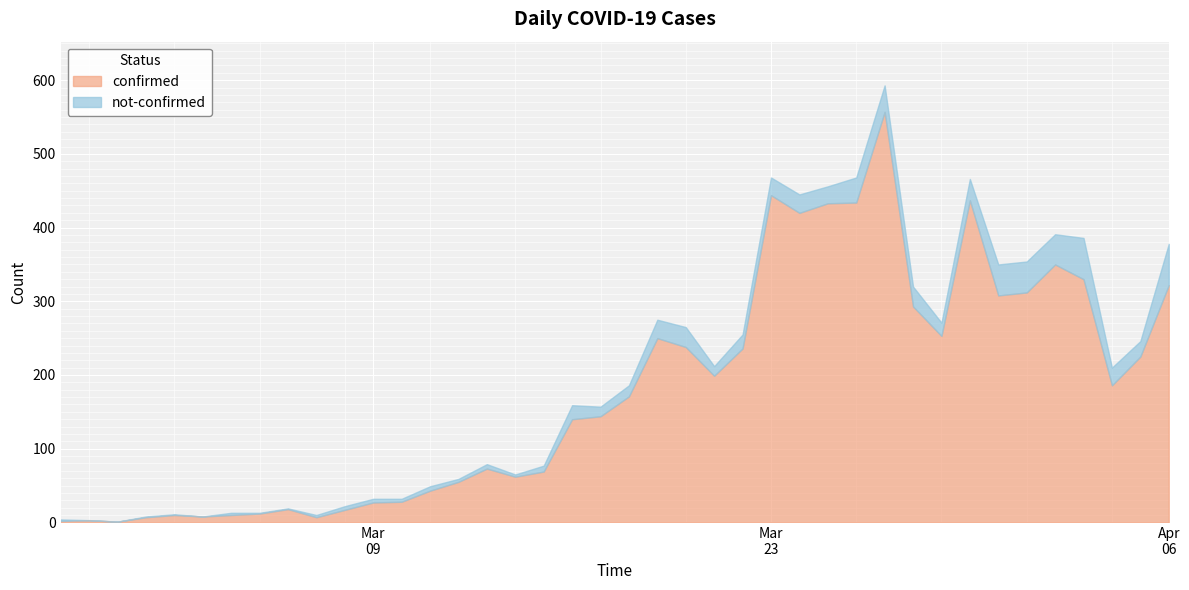

Reading left to right, list all the values displayed in this chart.

confirmed: 2020-02-27=2	2020-02-28=3	2020-02-29=1	2020-03-01=7	2020-03-02=10	2020-03-03=8	2020-03-04=10	2020-03-05=12	2020-03-06=18	2020-03-07=7	2020-03-08=17	2020-03-09=27	2020-03-10=28	2020-03-11=43	2020-03-12=55	2020-03-13=73	2020-03-14=62	2020-03-15=69	2020-03-16=140	2020-03-17=144	2020-03-18=171	2020-03-19=250	2020-03-20=238	2020-03-21=199	2020-03-22=236	2020-03-23=444	2020-03-24=420	2020-03-25=433	2020-03-26=434	2020-03-27=557	2020-03-28=293	2020-03-29=253	2020-03-30=437	2020-03-31=308	2020-04-01=312	2020-04-02=350	2020-04-03=330	2020-04-04=186	2020-04-05=225	2020-04-06=322
not-confirmed: 2020-02-27=2	2020-02-28=0	2020-02-29=0	2020-03-01=1	2020-03-02=1	2020-03-03=0	2020-03-04=3	2020-03-05=1	2020-03-06=1	2020-03-07=3	2020-03-08=5	2020-03-09=5	2020-03-10=4	2020-03-11=6	2020-03-12=4	2020-03-13=6	2020-03-14=3	2020-03-15=8	2020-03-16=19	2020-03-17=13	2020-03-18=15	2020-03-19=25	2020-03-20=27	2020-03-21=13	2020-03-22=19	2020-03-23=24	2020-03-24=25	2020-03-25=23	2020-03-26=34	2020-03-27=36	2020-03-28=27	2020-03-29=18	2020-03-30=29	2020-03-31=42	2020-04-01=42	2020-04-02=41	2020-04-03=56	2020-04-04=24	2020-04-05=21	2020-04-06=56